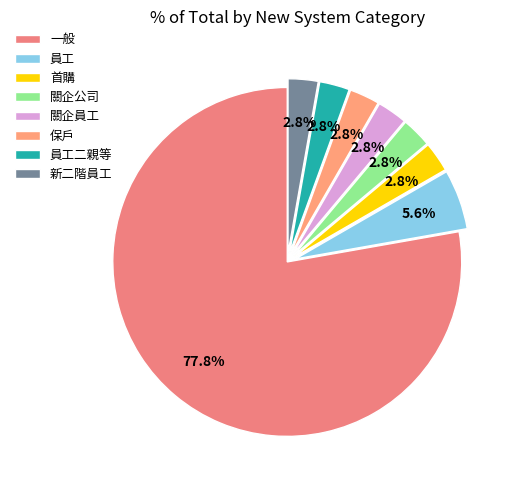

To the nearest percent, what portion does 員工二親等 represent?

3%